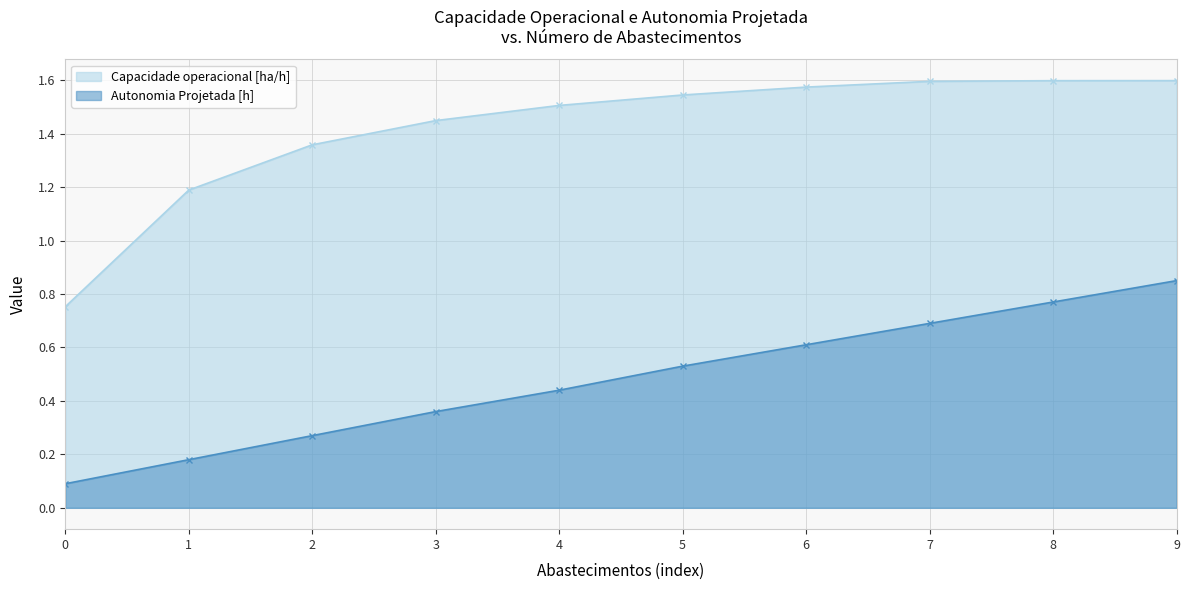

True or false: Capacidade operacional [ha/h] has more than 2 points higher than both neighbors.

False